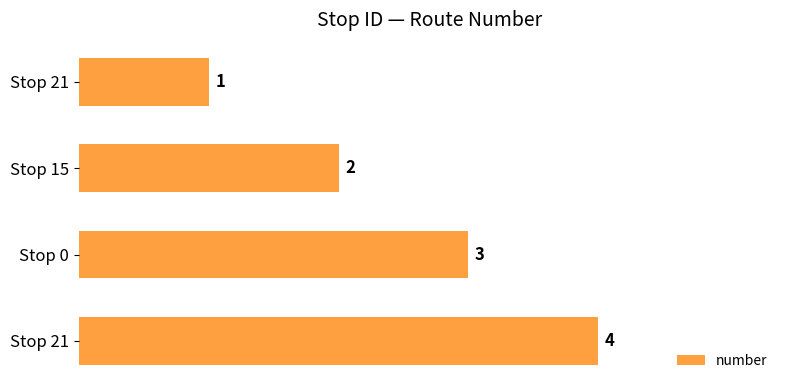

How many data points are less than 3?

2